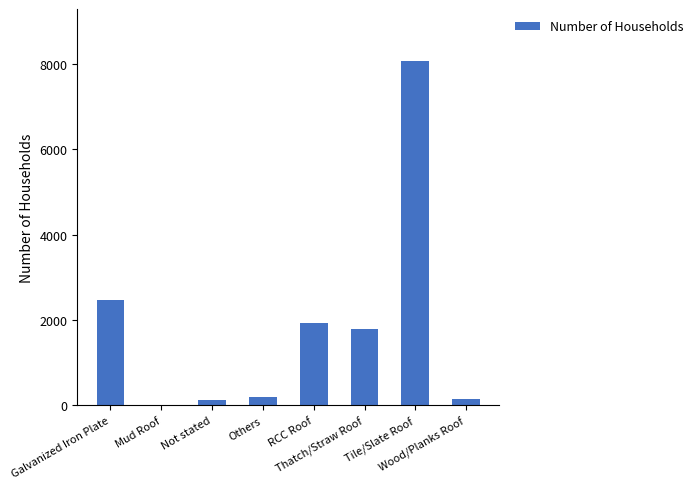

What is the maximum value shown in the chart?

8079